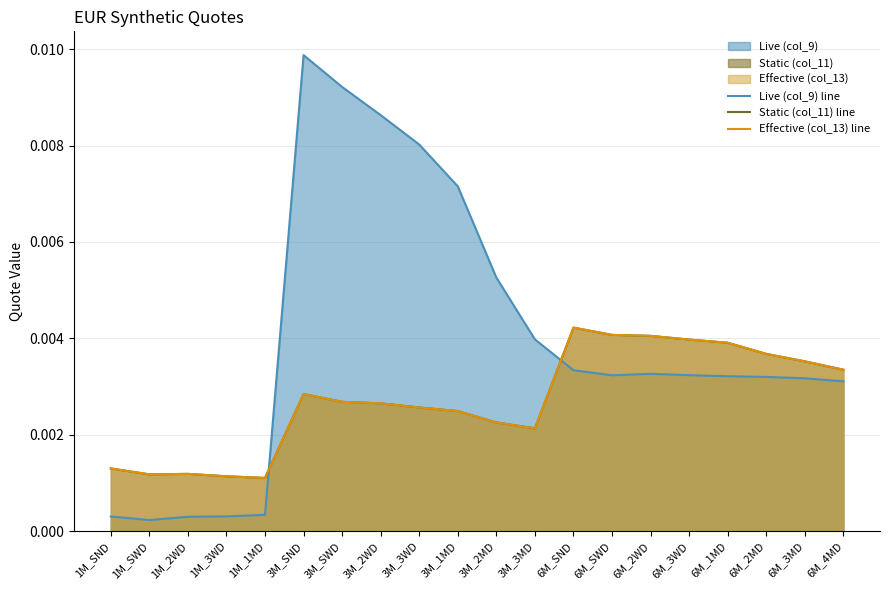

Rank the categories by Effective (col_13) line value from lowest to highest.

1M_1MD, 1M_3WD, 1M_SWD, 1M_2WD, 1M_SND, 3M_3MD, 3M_2MD, 3M_1MD, 3M_3WD, 3M_2WD, 3M_SWD, 3M_SND, 6M_4MD, 6M_3MD, 6M_2MD, 6M_1MD, 6M_3WD, 6M_2WD, 6M_SWD, 6M_SND